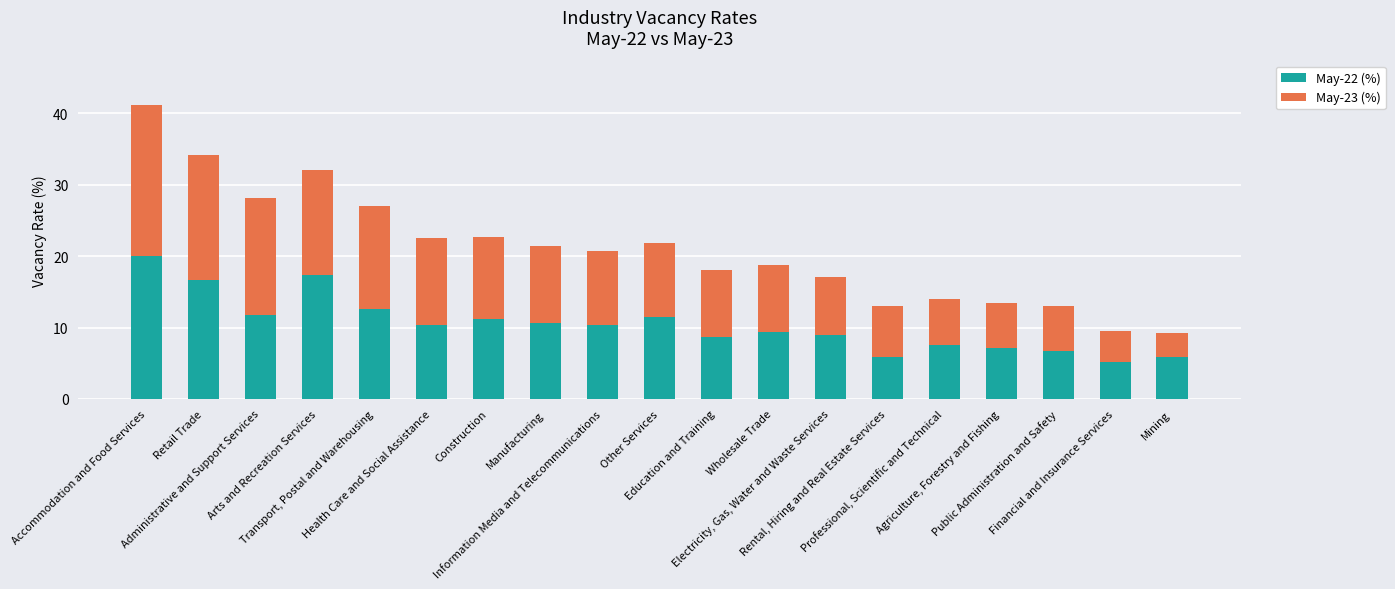

What is the maximum value for May-22 (%)?

20.0